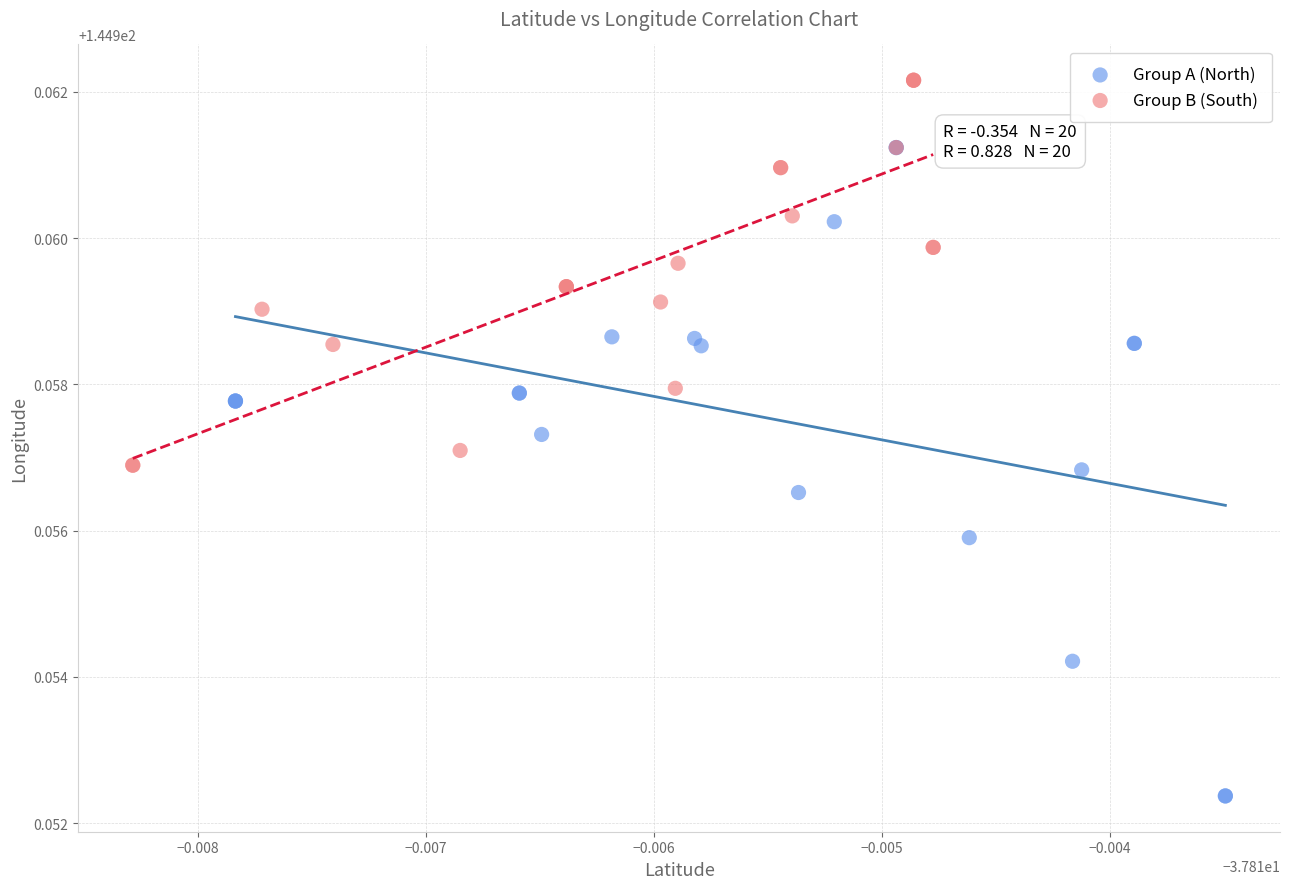

Which series reaches the maximum Y coordinate?

Group B (South)